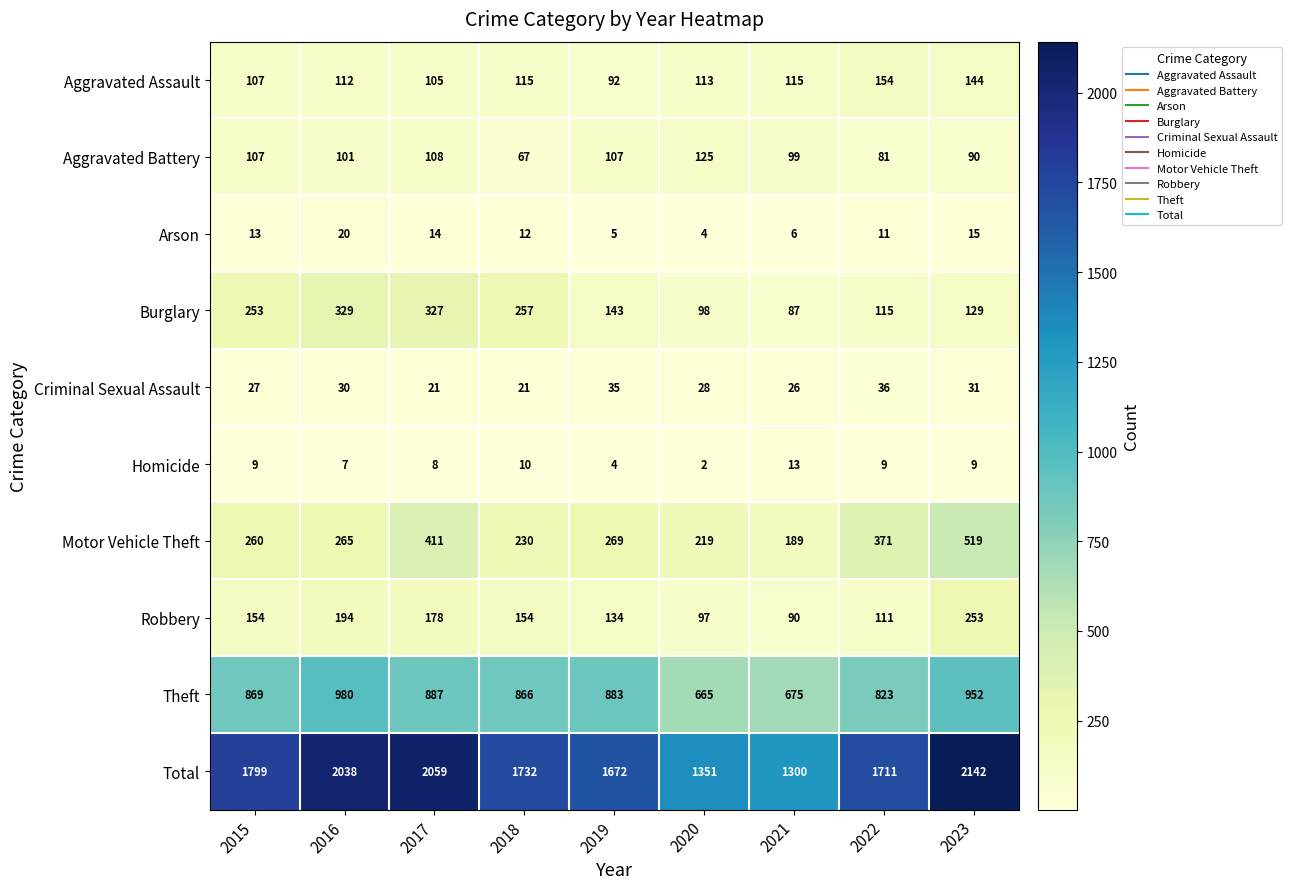

What is the difference between the second highest and minimum values in the Aggravated Battery series?

41